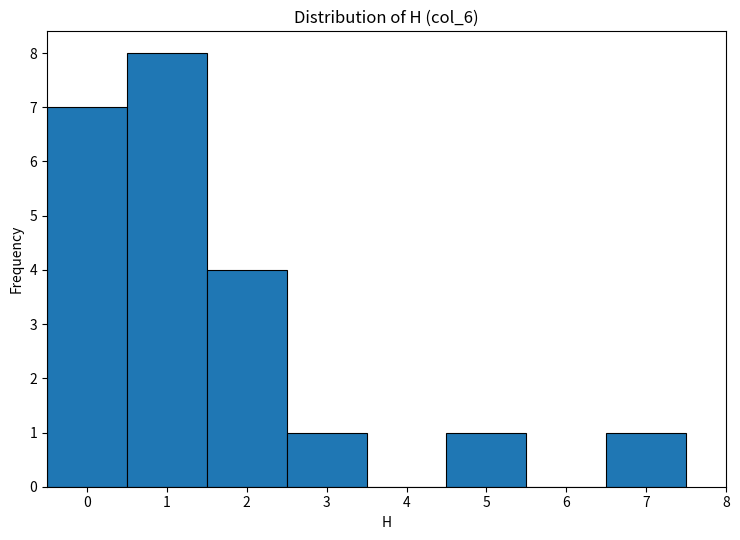

Reading left to right, transcribe this chart: for each bar, give the range it covers on the x-axis and its height. The values are not printed on the chart, so give them approximately, as read against the axis.

-0.5 to 0.5: 7
0.5 to 1.5: 8
1.5 to 2.5: 4
2.5 to 3.5: 1
3.5 to 4.5: 0
4.5 to 5.5: 1
5.5 to 6.5: 0
6.5 to 7.5: 1